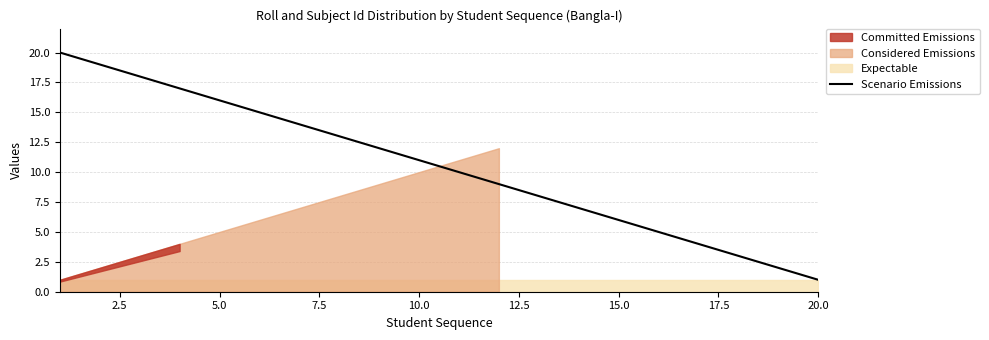

Is it true that Scenario Emissions equals 16 at 5.0?

True